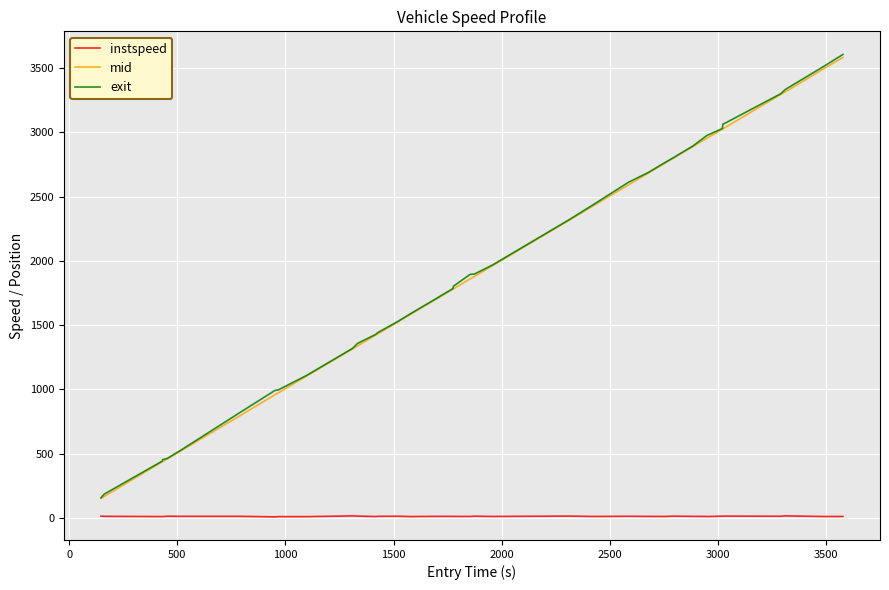

Which series has the largest range (max minus min)?

exit